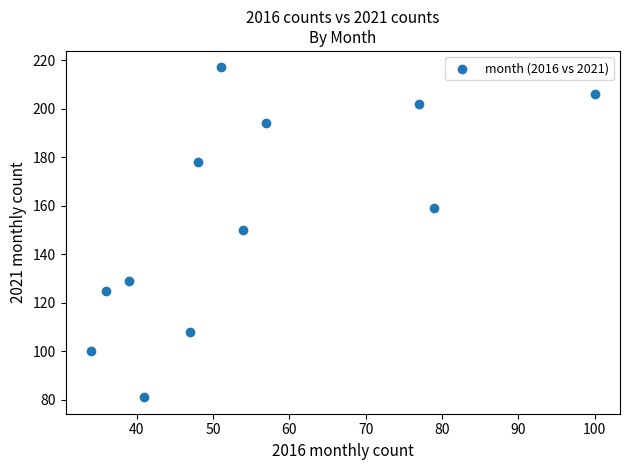

What is the average Y value?

154